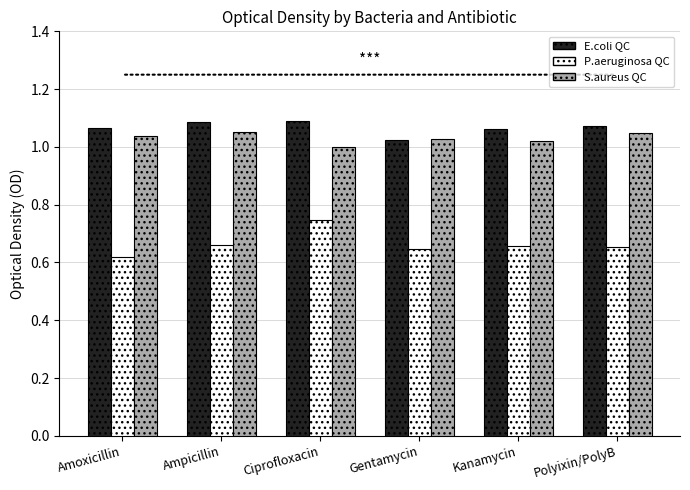

What is the sum of the E.coli QC values at Kanamycin and Amoxicillin?

2.1